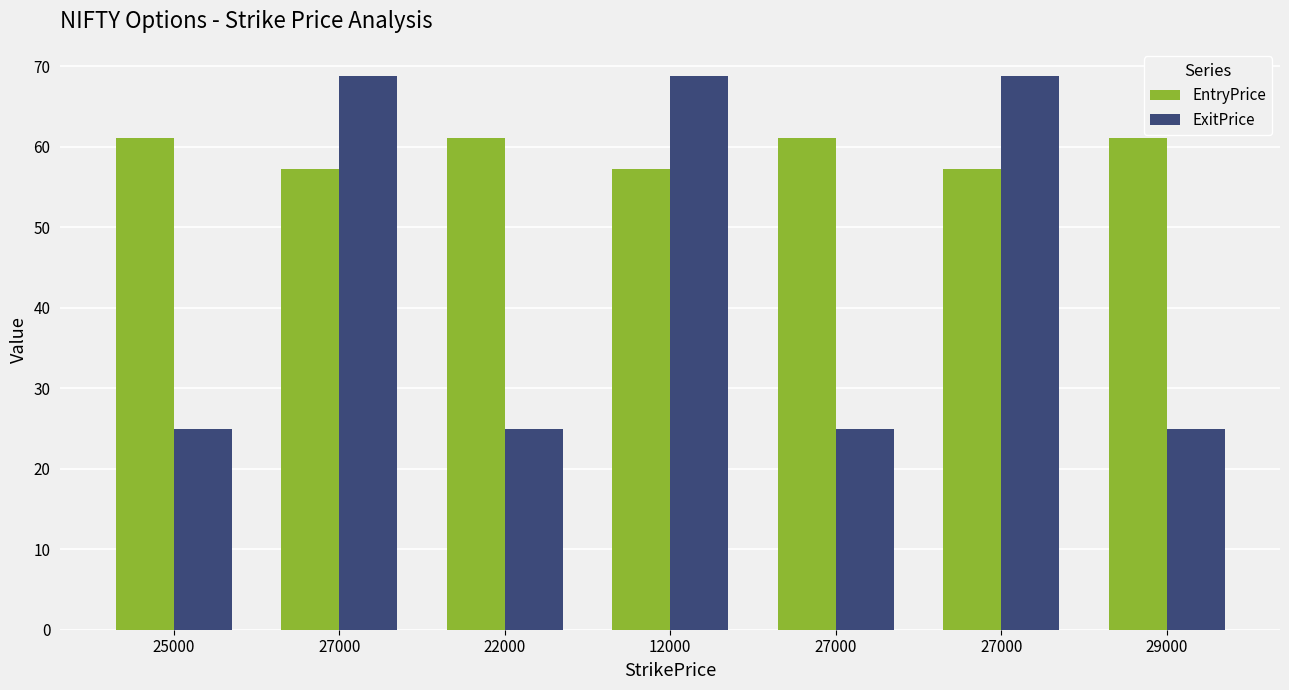

Are the bars horizontal?

No